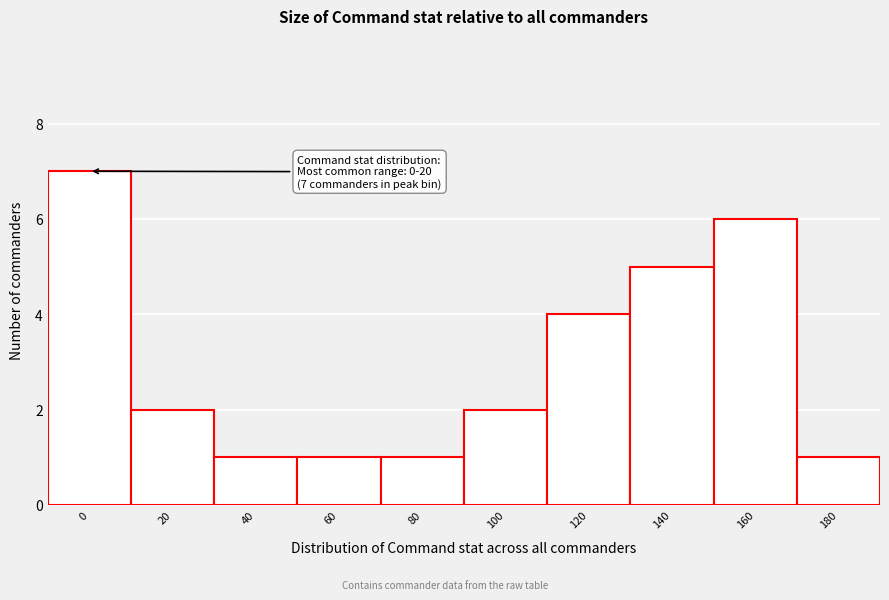

Reading right to left, extract all data points from this chart.

180=1	160=6	140=5	120=4	100=2	80=1	60=1	40=1	20=2	0=7